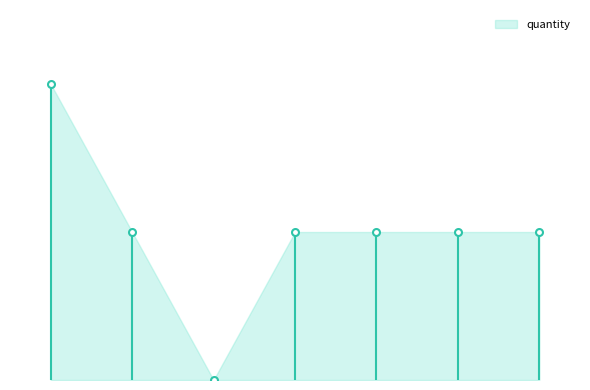

Does the chart have visible grid lines?

No